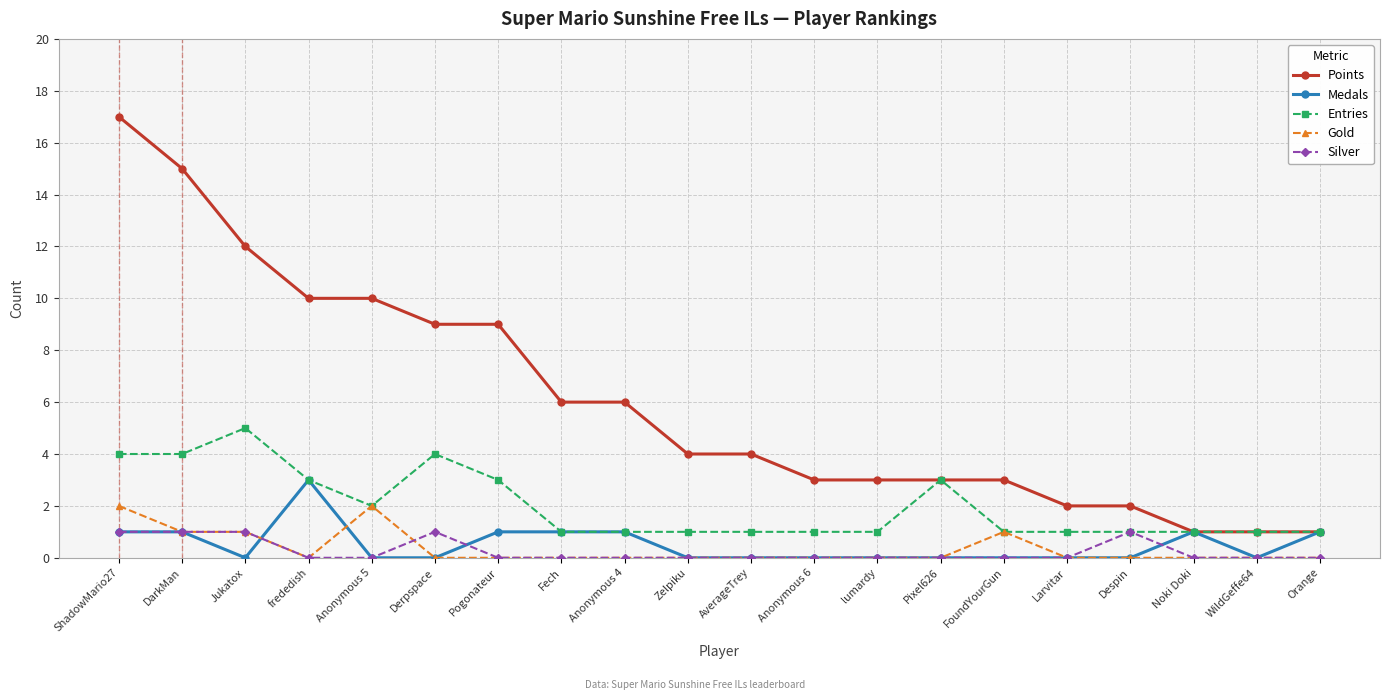

True or false: Silver has a value of 0 at ShadowMario27.

False